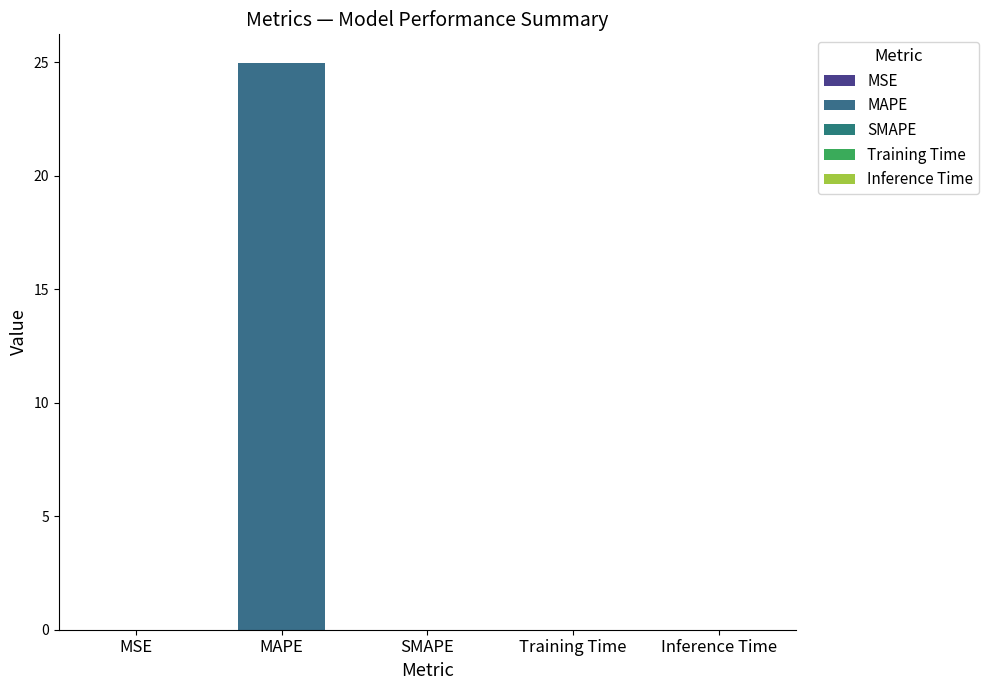

Is it true that the value at Training Time is 0.0?

True